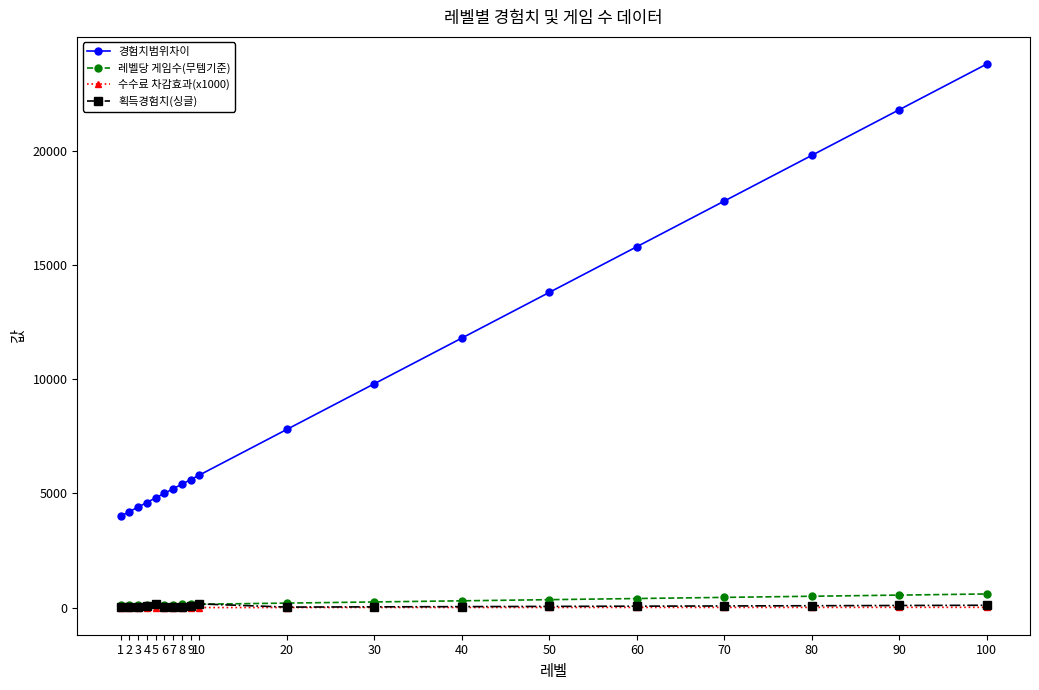

Which series has the largest total across all categories?

경험치범위차이